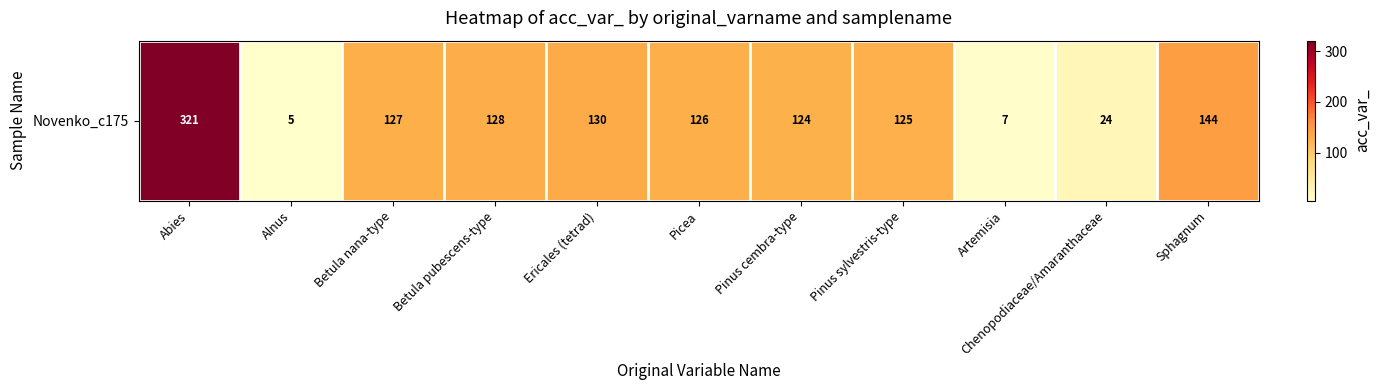

How many categories are shown in the chart?

11